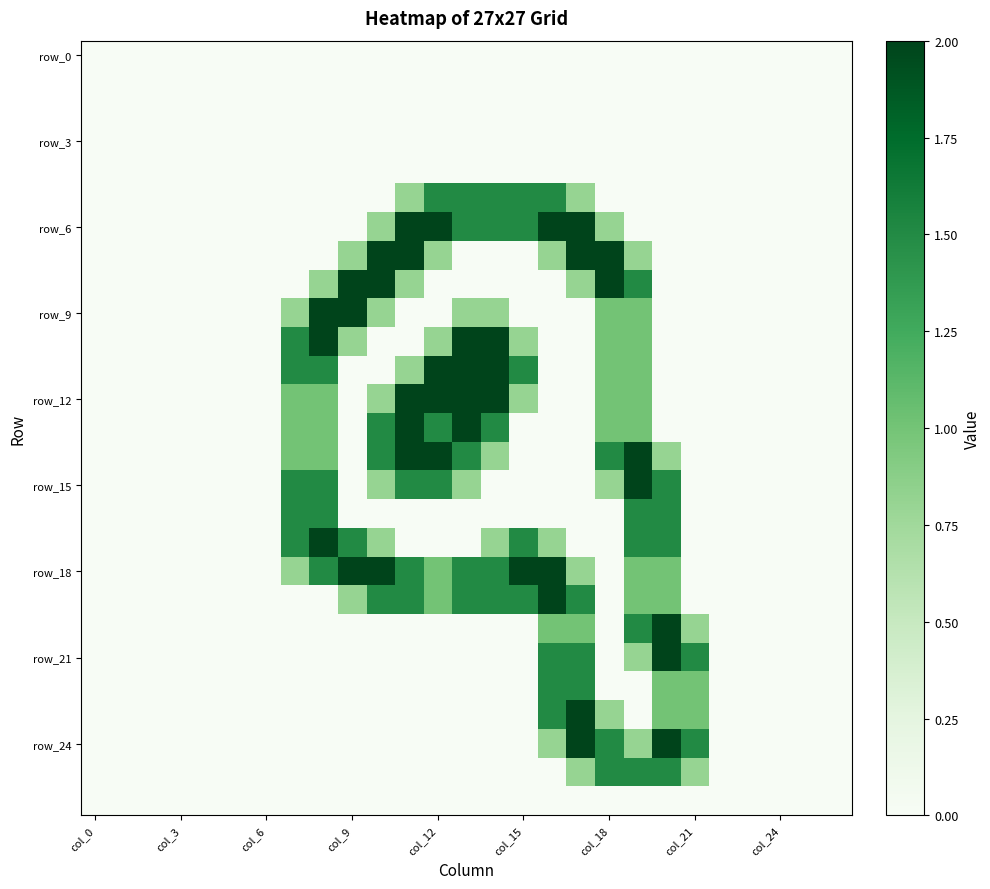

Which series has the largest range (max minus min)?

row_6